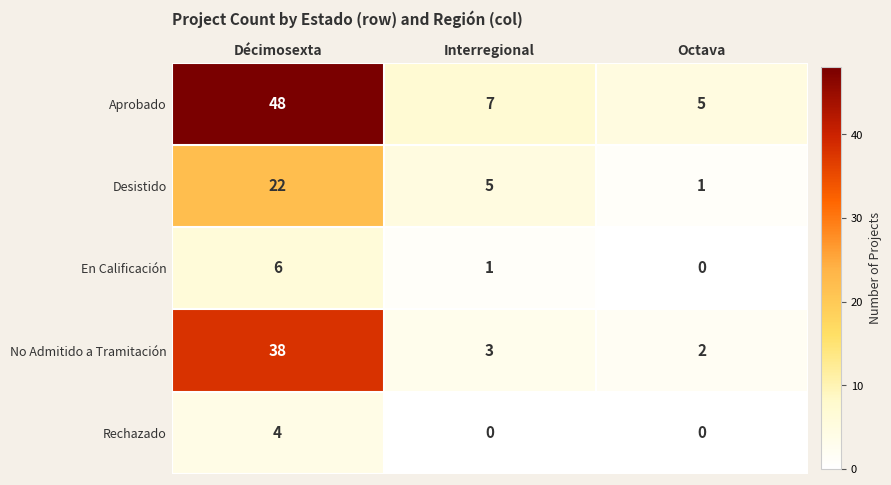

Reading left to right, transcribe all the data shown in this chart.

Aprobado: 48	7	5
Desistido: 22	5	1
En Calificación: 6	1	0
No Admitido a Tramitación: 38	3	2
Rechazado: 4	0	0